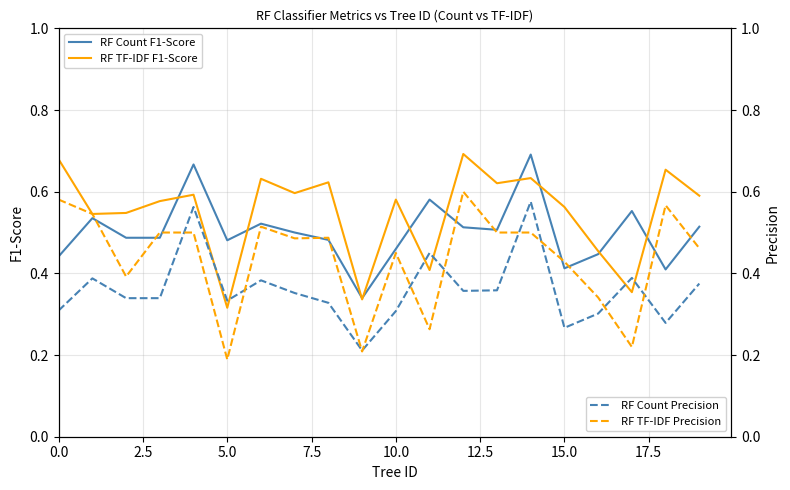

What is the difference between the maximum and second lowest values in the RF TF-IDF Precision series?

0.4